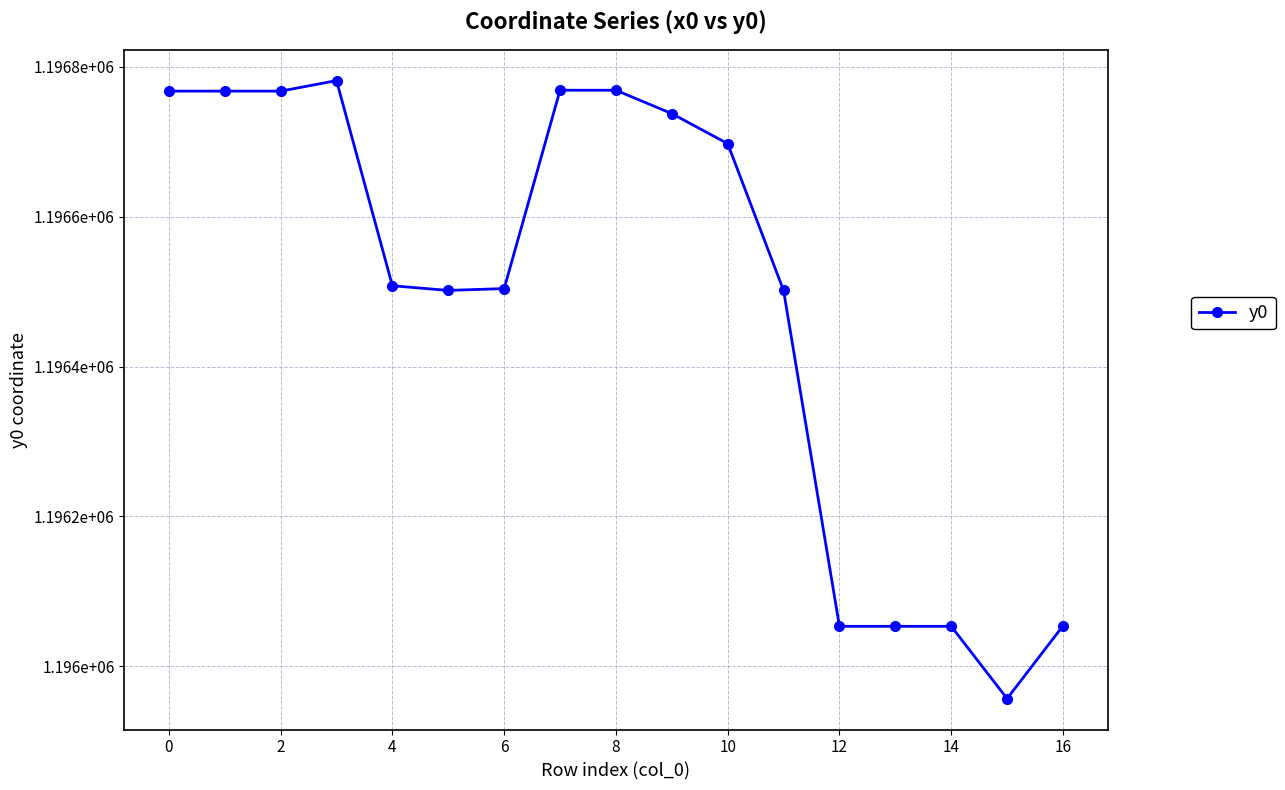

Does the chart have visible grid lines?

Yes